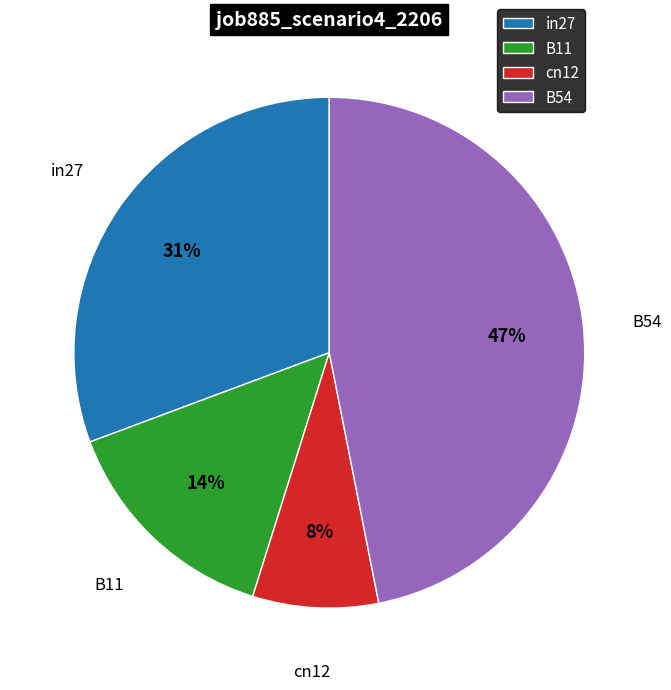

What percentage is the B54 slice, to the nearest percent?

47%